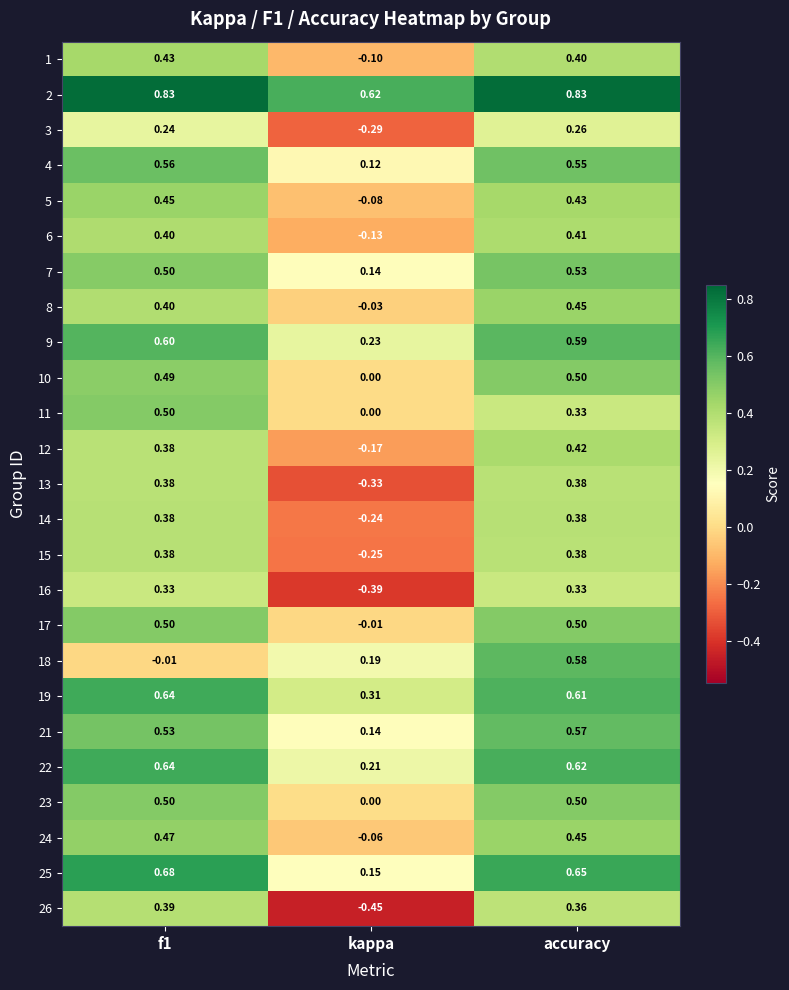

At which label does 15 reach its minimum?

kappa